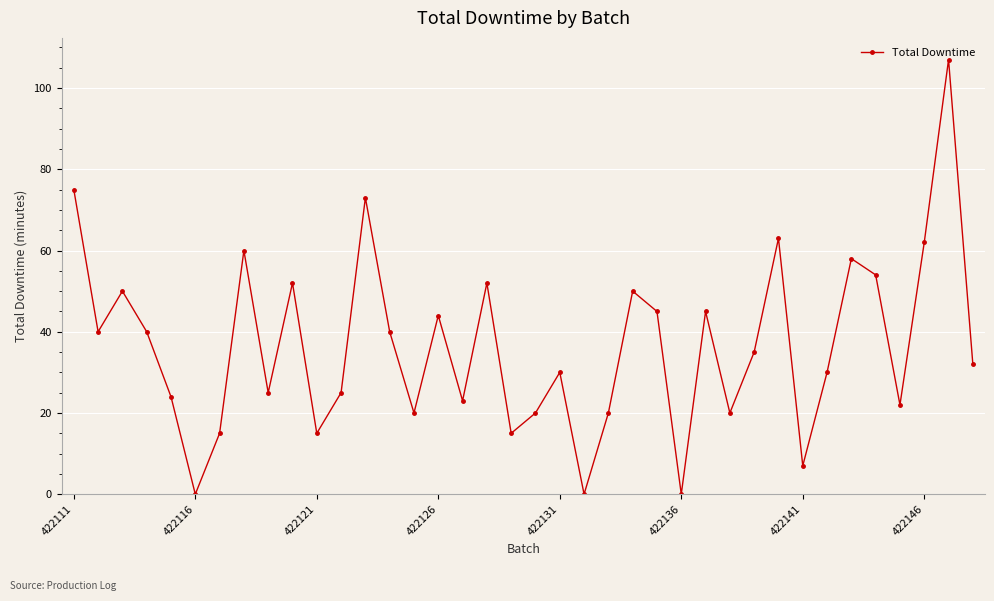

How many interior local valleys (lower than both neighbors) does the data have?

12